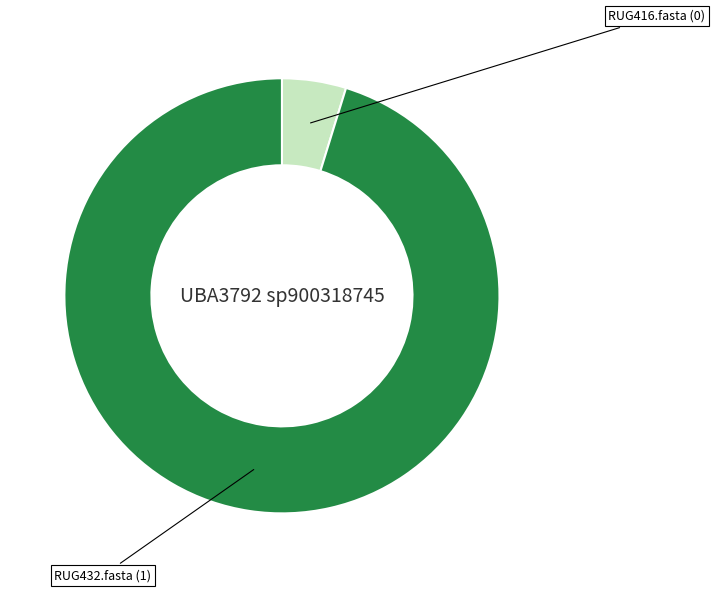

Is there any slice that represents more than half of the pie?

Yes